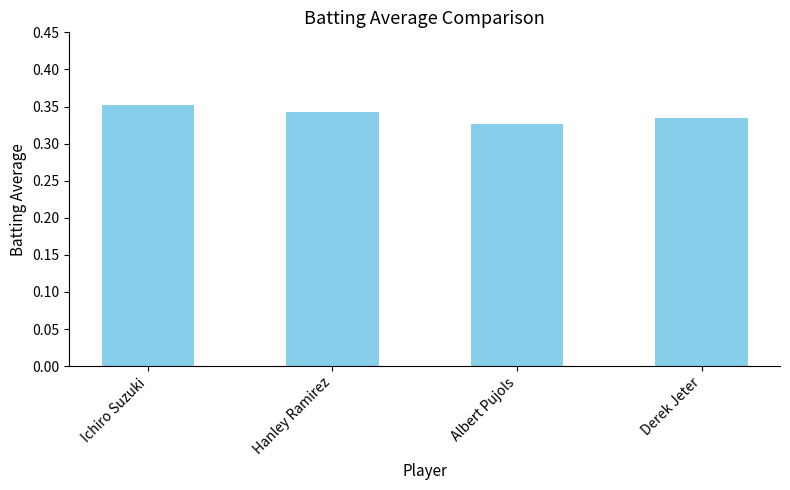

Which category has the highest value across all series?

Ichiro Suzuki